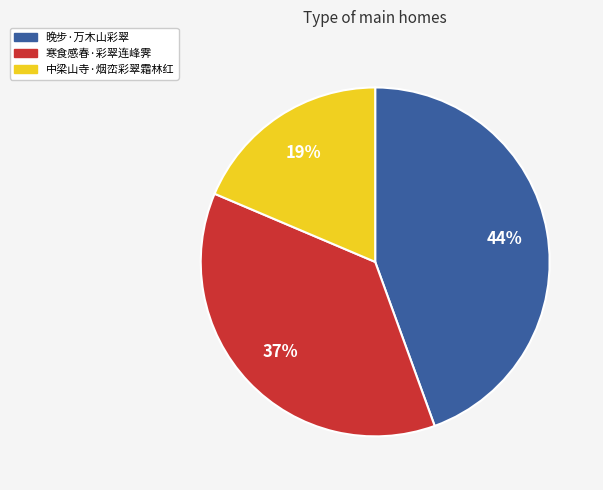

Is it true that 寒食感春·彩翠连峰霁 is 24% of the pie?

False